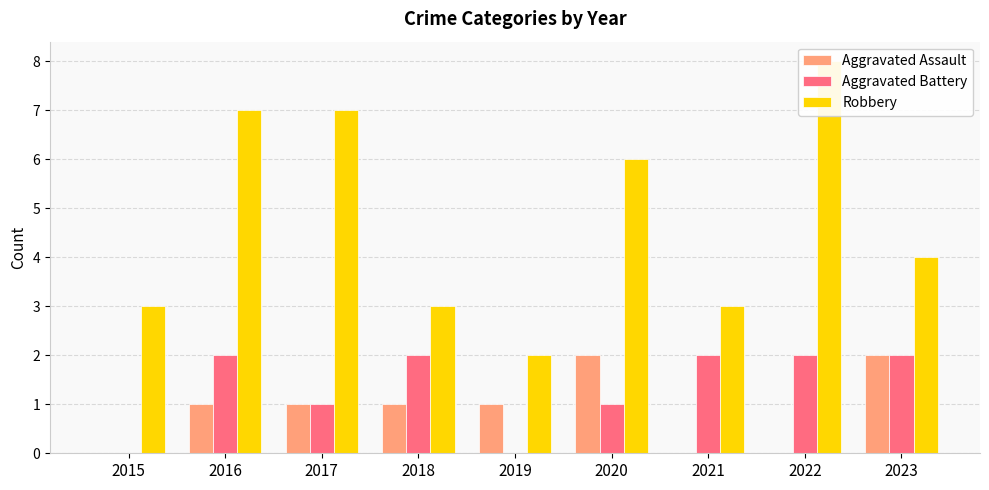

At which category is the sum across all series the highest?

2016